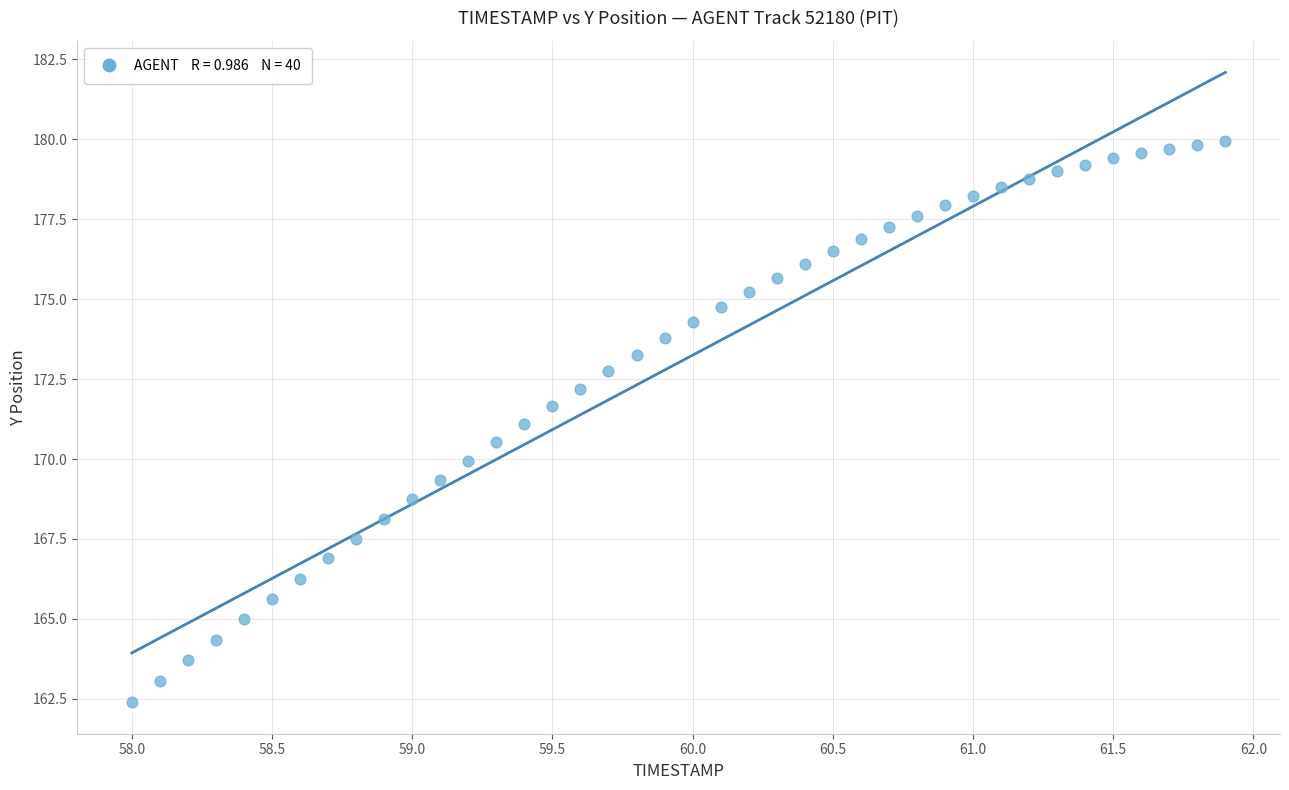

What is the range of X values (max minus min)?

3.9